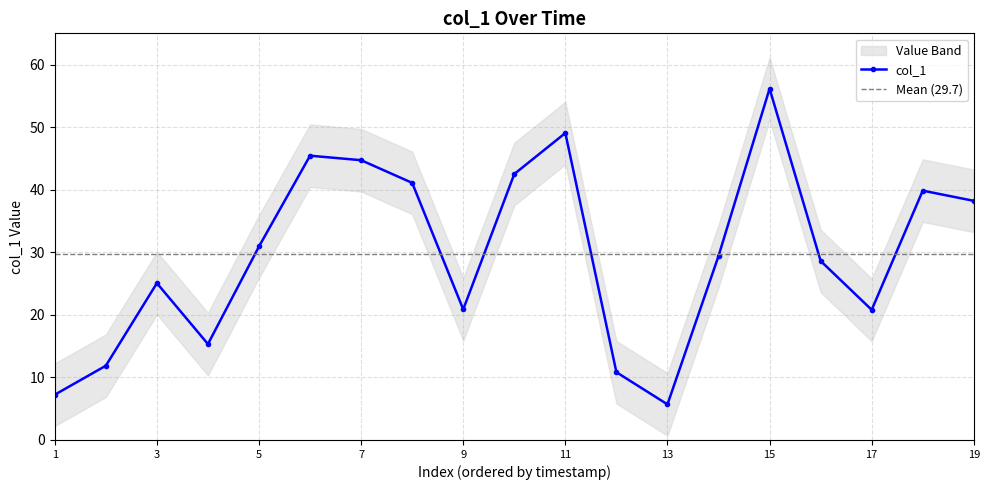

Is it true that col_1 equals 28.9 at 11?

False